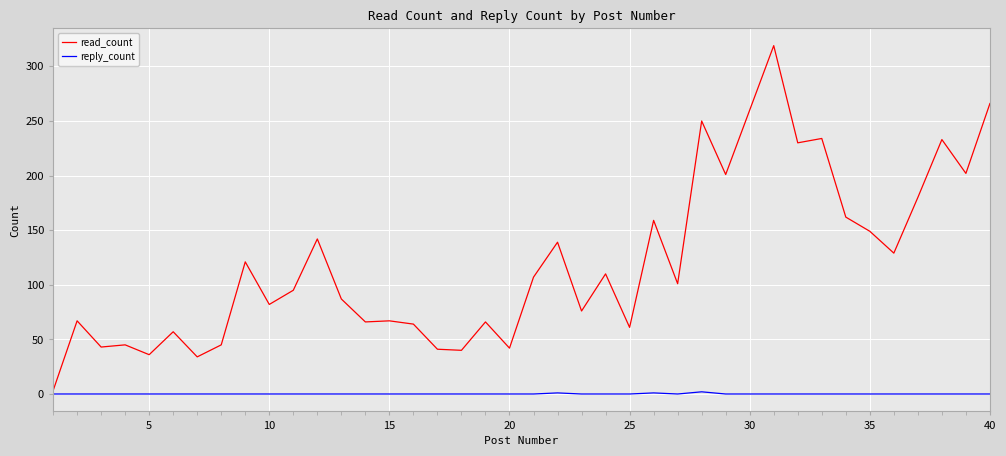

Which series has the widest spread of values?

read_count